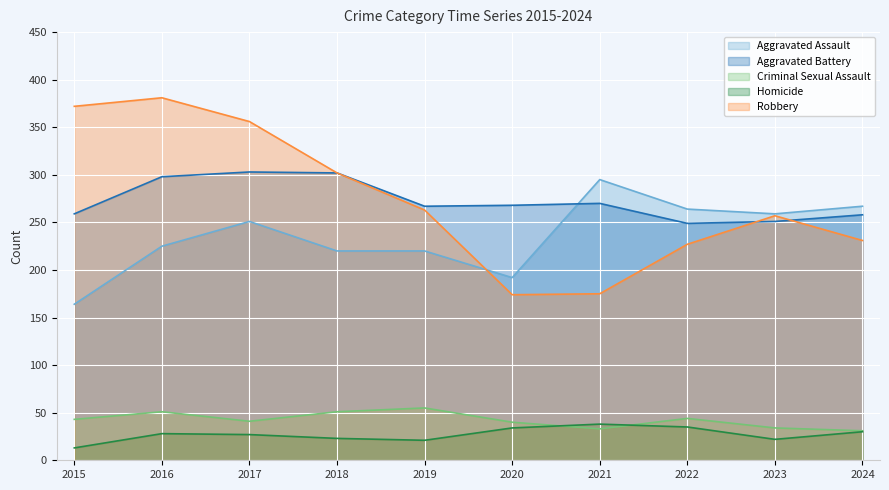

What is the value of the Criminal Sexual Assault point at the 5th from the left?

55